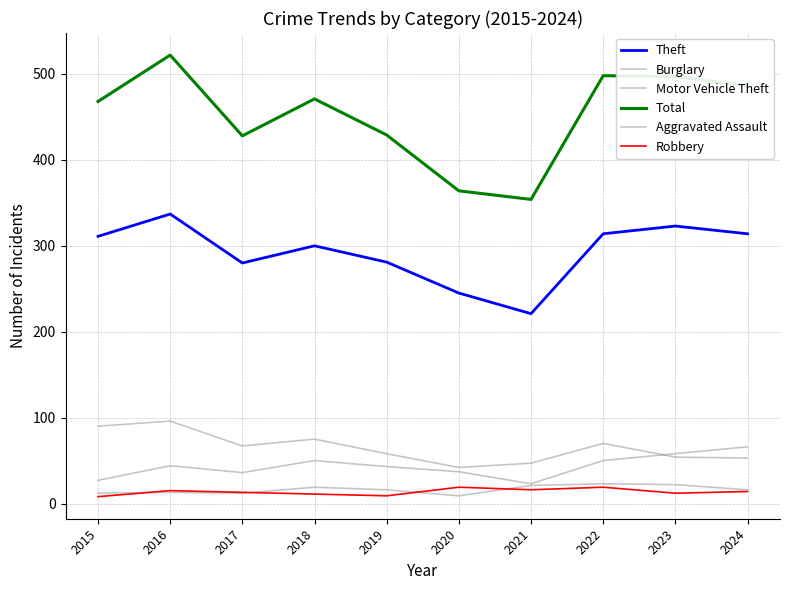

The value of Burglary at 2023 is 15. True or false?

False